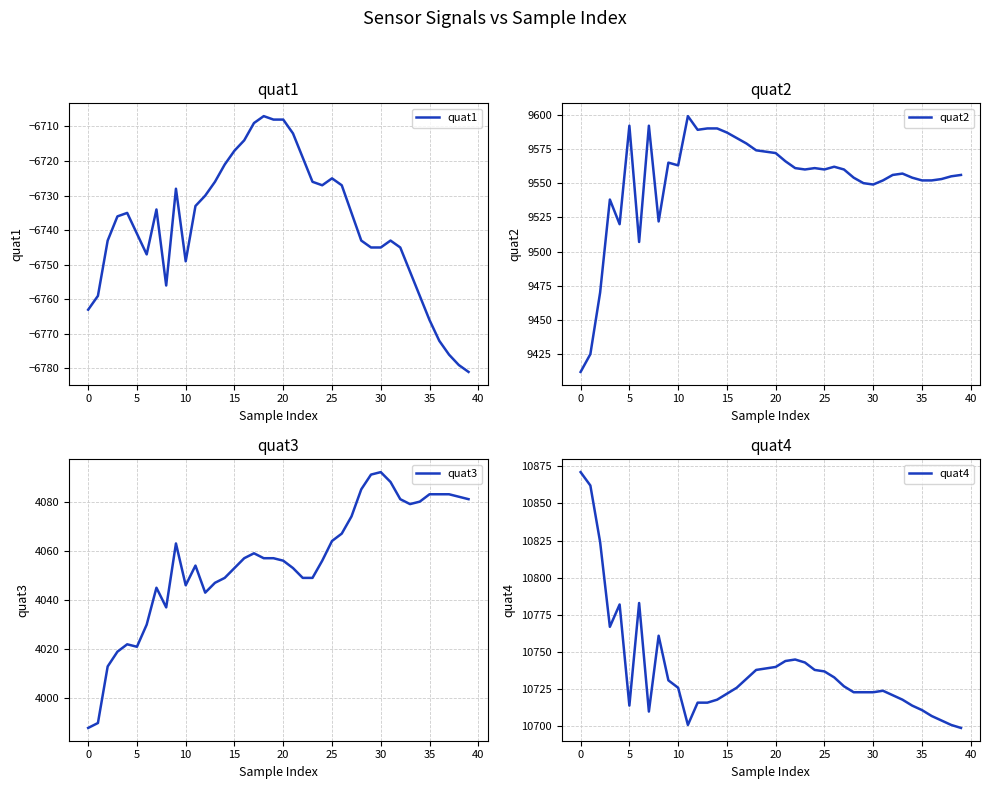

True or false: quat3 has more than 0 interior local peaks.

True